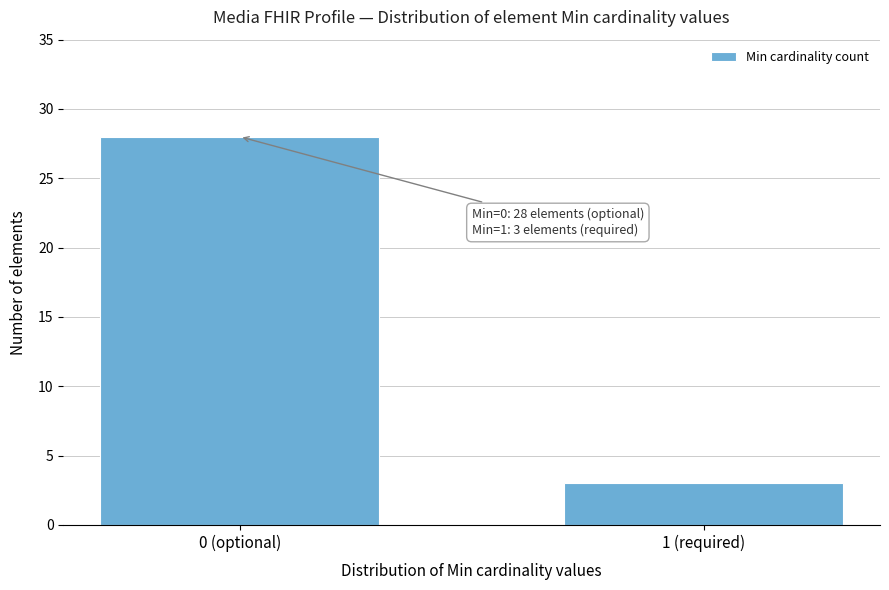

Reading left to right, transcribe all the data shown in this chart.

0 (optional)=28	1 (required)=3